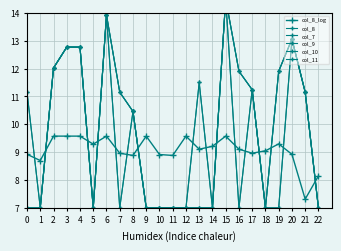

List the series in order of their peak value, lowest first.

col_8_log, col_8, col_7, col_9, col_10, col_11